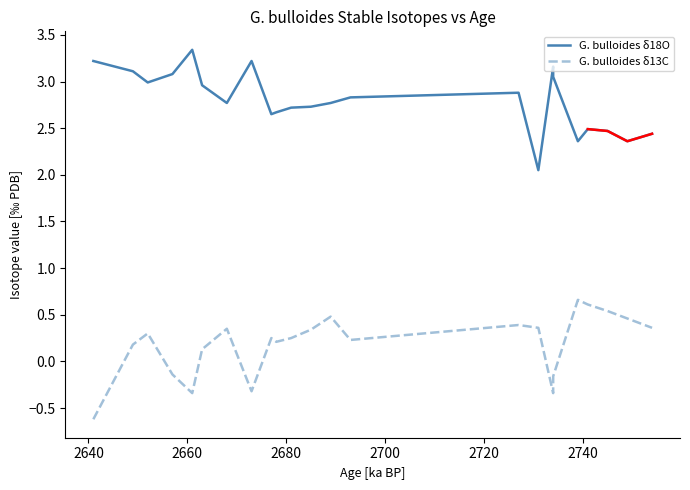

Rank the series by their maximum value, from highest to lowest.

G. bulloides δ18O, G. bulloides δ13C